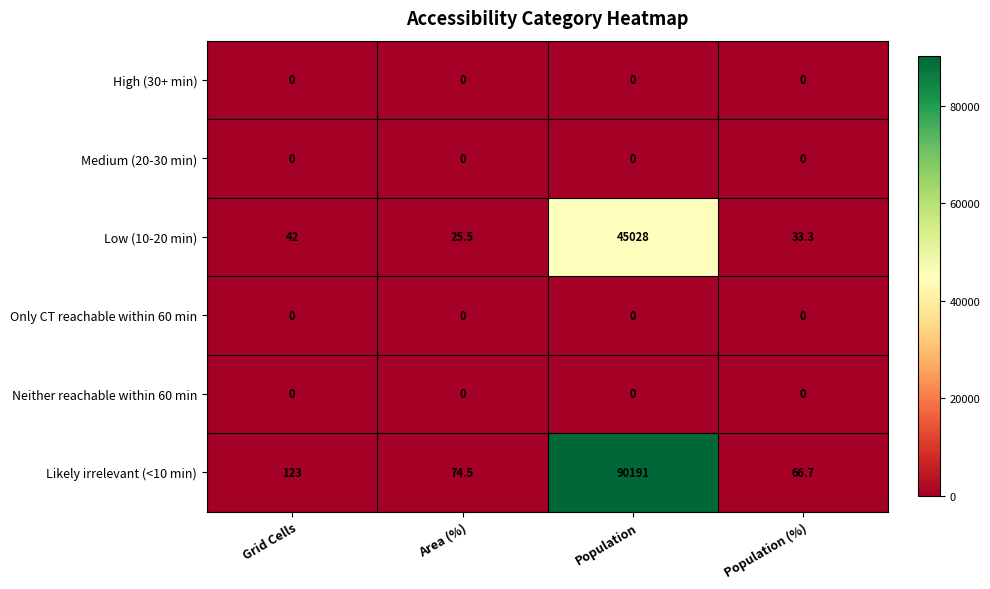

What is the sum of all Low (10-20 min) values?

45128.8